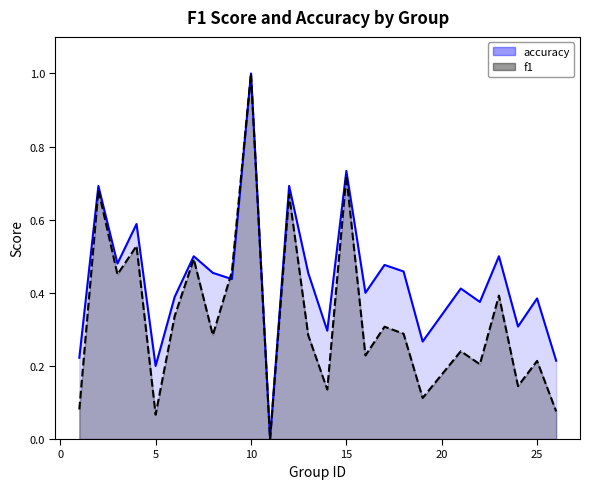

Where do accuracy and f1 first cross each other?

8 and 9